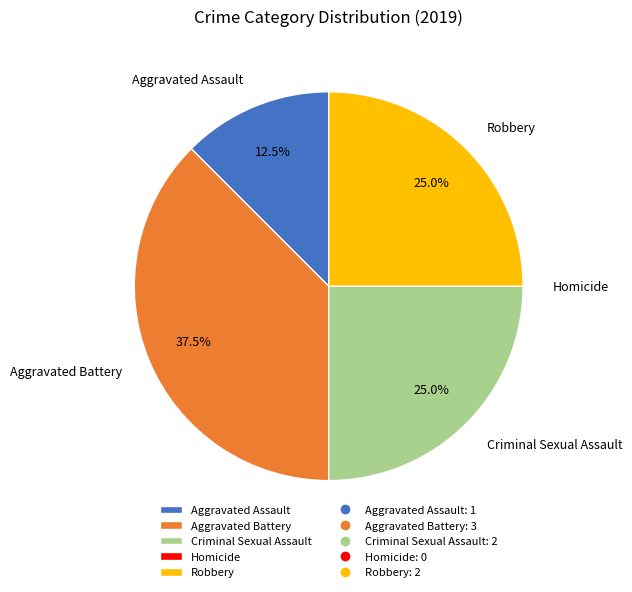

Which slice is the largest?

Aggravated Battery